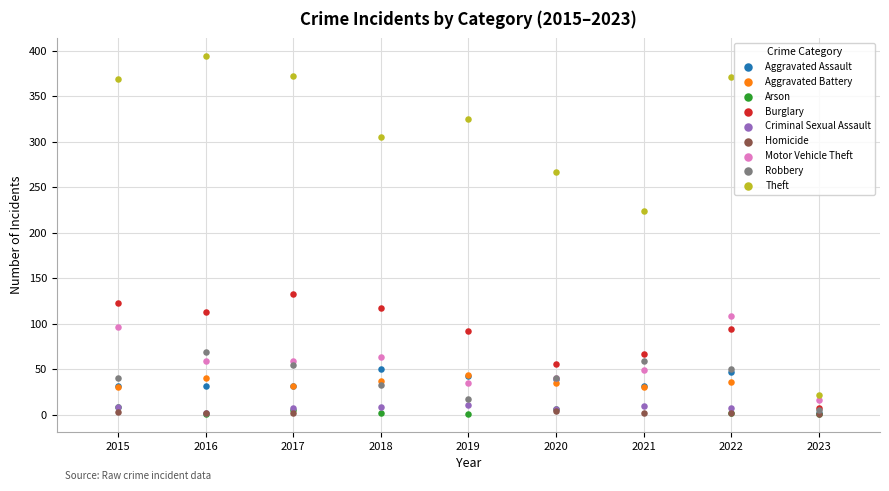

What are all the series names shown in the legend?

Aggravated Assault, Aggravated Battery, Arson, Burglary, Criminal Sexual Assault, Homicide, Motor Vehicle Theft, Robbery, Theft